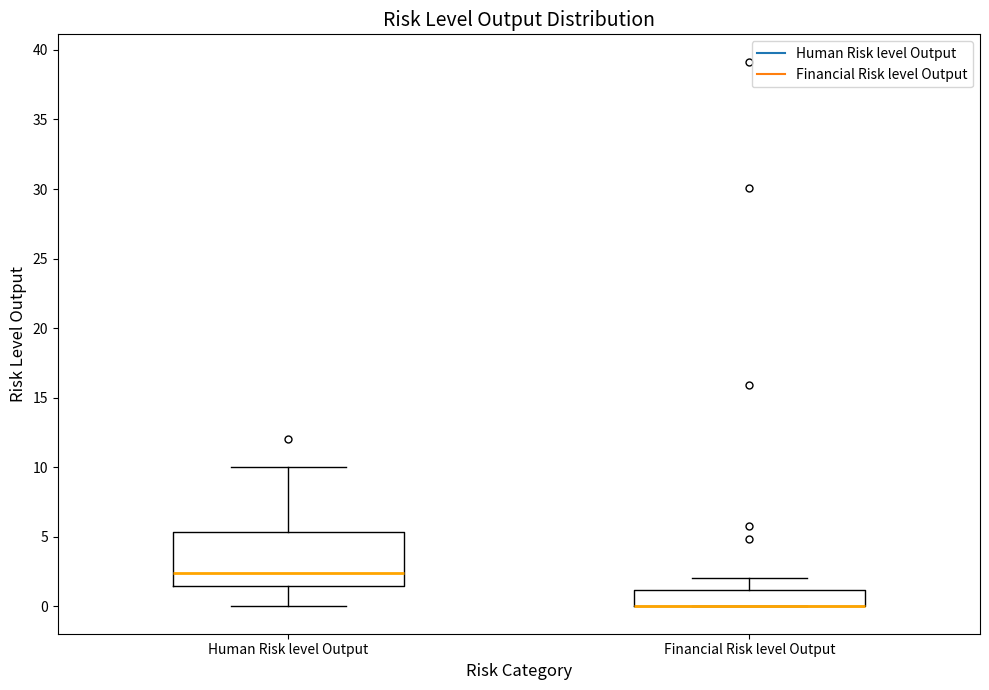

Reading left to right, read every box against the y-axis: the position of its median line, the range the box covers, and the ends of its whiskers. The values are not printed on the chart, so give them approximately, as read against the axis.

Human Risk level Output: median 2.5, box 1.5 to 5.5, whiskers 0.0 to 10.0
Financial Risk level Output: median 0.0 (drawn on the box's lower edge), box 0.0 to 1.0, whiskers 0.0 to 2.0